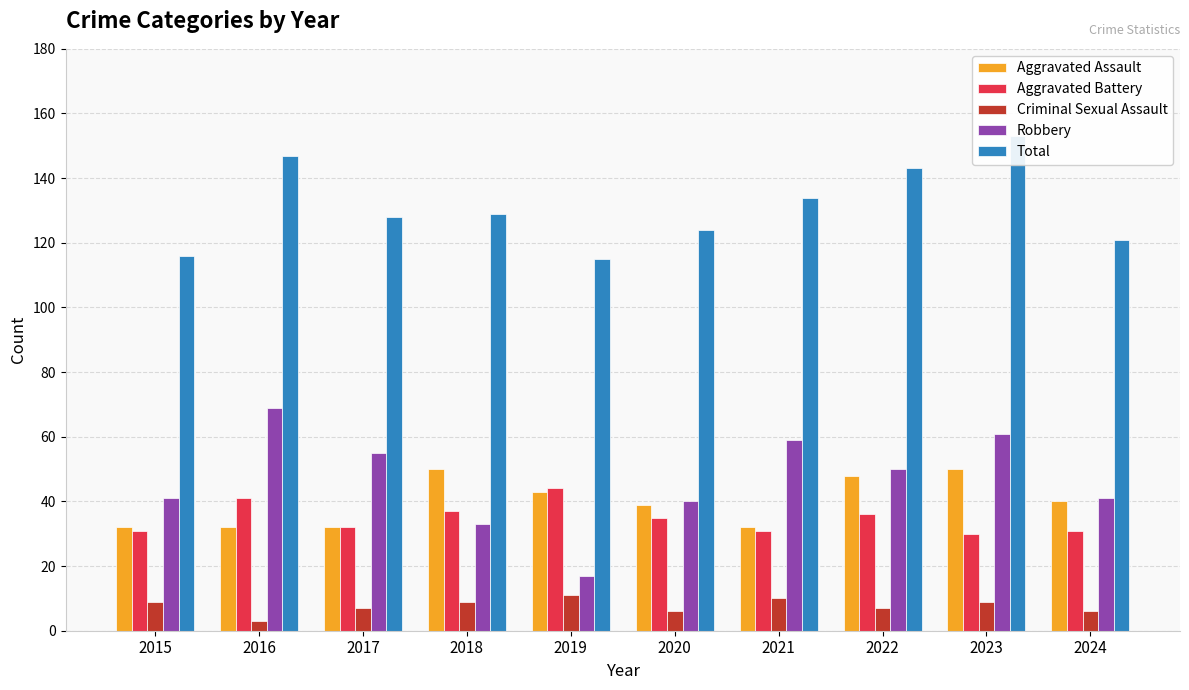

What is the difference between the maximum and second lowest values in the Aggravated Assault series?

18